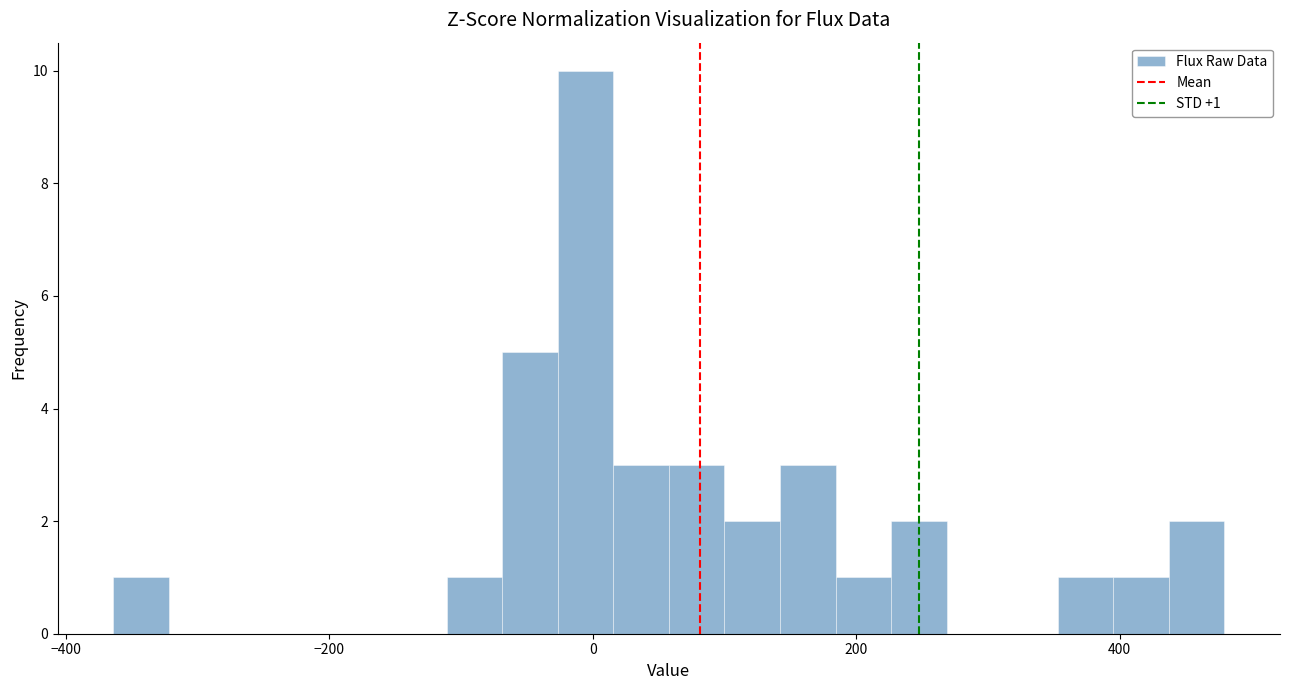

Read against the x-axis, roughly where is the centre of the tallest bar?

0